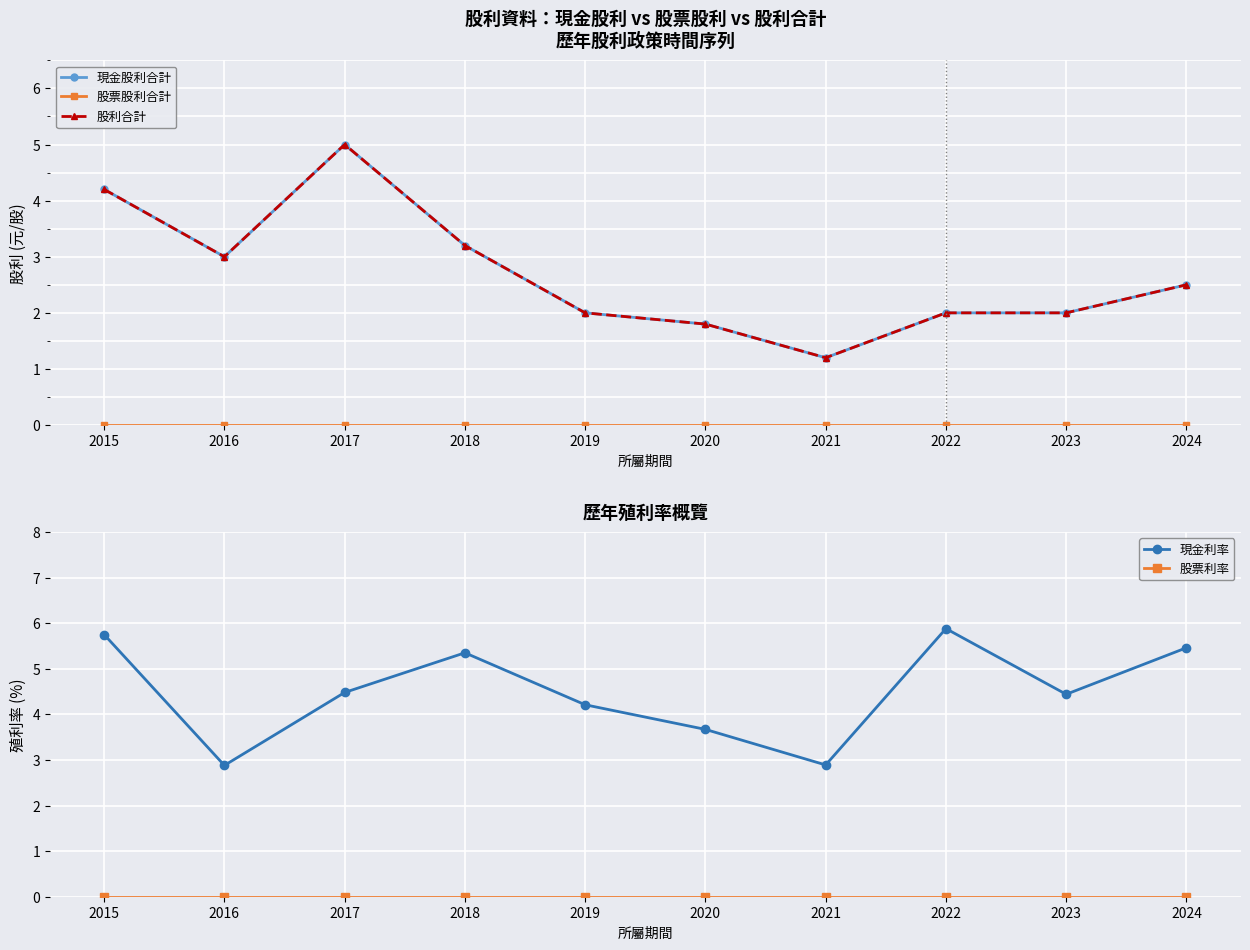

How many lines are shown in the chart?

5